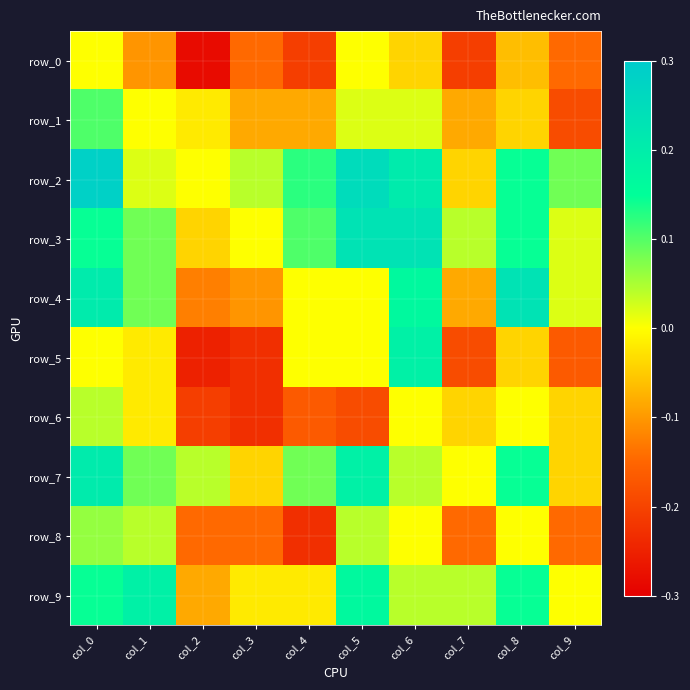

Reading left to right, what are all the values shown in this chart?

row_0: col_0=0.0	col_1=-0.1	col_2=-0.3	col_3=-0.1	col_4=-0.2	col_5=0.0	col_6=-0.0	col_7=-0.2	col_8=-0.1	col_9=-0.1
row_1: col_0=0.1	col_1=0.0	col_2=-0.0	col_3=-0.1	col_4=-0.1	col_5=0.0	col_6=0.0	col_7=-0.1	col_8=-0.0	col_9=-0.2
row_2: col_0=0.3	col_1=0.0	col_2=0.0	col_3=0.0	col_4=0.1	col_5=0.2	col_6=0.2	col_7=-0.0	col_8=0.1	col_9=0.1
row_3: col_0=0.1	col_1=0.1	col_2=-0.0	col_3=0.0	col_4=0.1	col_5=0.2	col_6=0.2	col_7=0.0	col_8=0.1	col_9=0.0
row_4: col_0=0.2	col_1=0.1	col_2=-0.1	col_3=-0.1	col_4=0.0	col_5=0.0	col_6=0.2	col_7=-0.1	col_8=0.2	col_9=0.0
row_5: col_0=0.0	col_1=-0.0	col_2=-0.2	col_3=-0.2	col_4=0.0	col_5=0.0	col_6=0.2	col_7=-0.2	col_8=-0.0	col_9=-0.2
row_6: col_0=0.0	col_1=-0.0	col_2=-0.2	col_3=-0.2	col_4=-0.2	col_5=-0.2	col_6=0.0	col_7=-0.0	col_8=0.0	col_9=-0.0
row_7: col_0=0.2	col_1=0.1	col_2=0.0	col_3=-0.0	col_4=0.1	col_5=0.2	col_6=0.0	col_7=0.0	col_8=0.1	col_9=-0.0
row_8: col_0=0.1	col_1=0.0	col_2=-0.1	col_3=-0.1	col_4=-0.2	col_5=0.0	col_6=0.0	col_7=-0.1	col_8=0.0	col_9=-0.1
row_9: col_0=0.1	col_1=0.2	col_2=-0.1	col_3=-0.0	col_4=-0.0	col_5=0.2	col_6=0.0	col_7=0.0	col_8=0.1	col_9=0.0